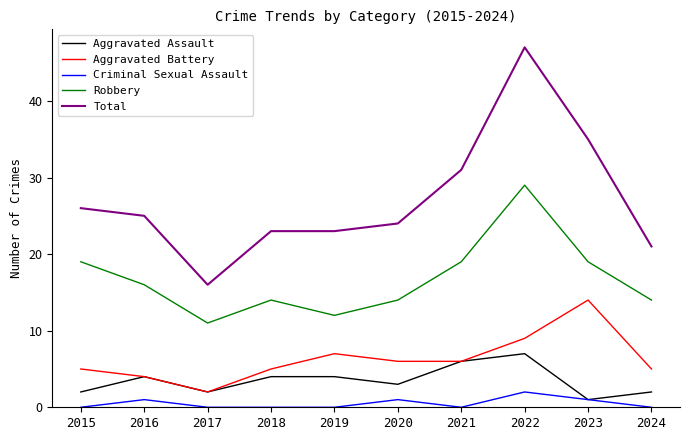

Which series has the widest spread of values?

Total